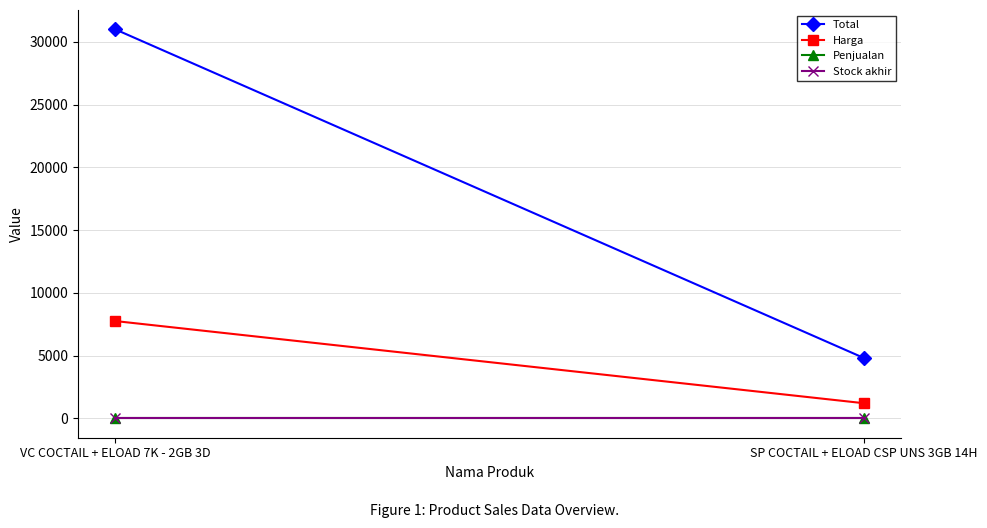

What is the label of the 1st point from the right?

SP COCTAIL + ELOAD CSP UNS 3GB 14H